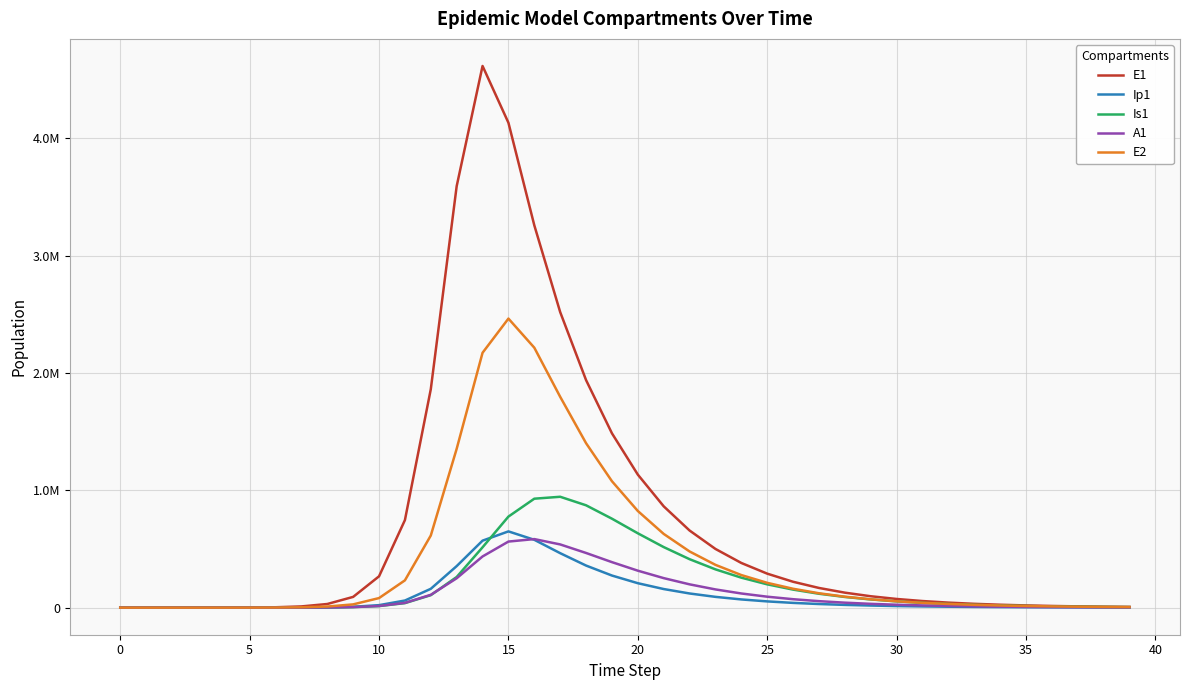

Does the chart have visible grid lines?

Yes